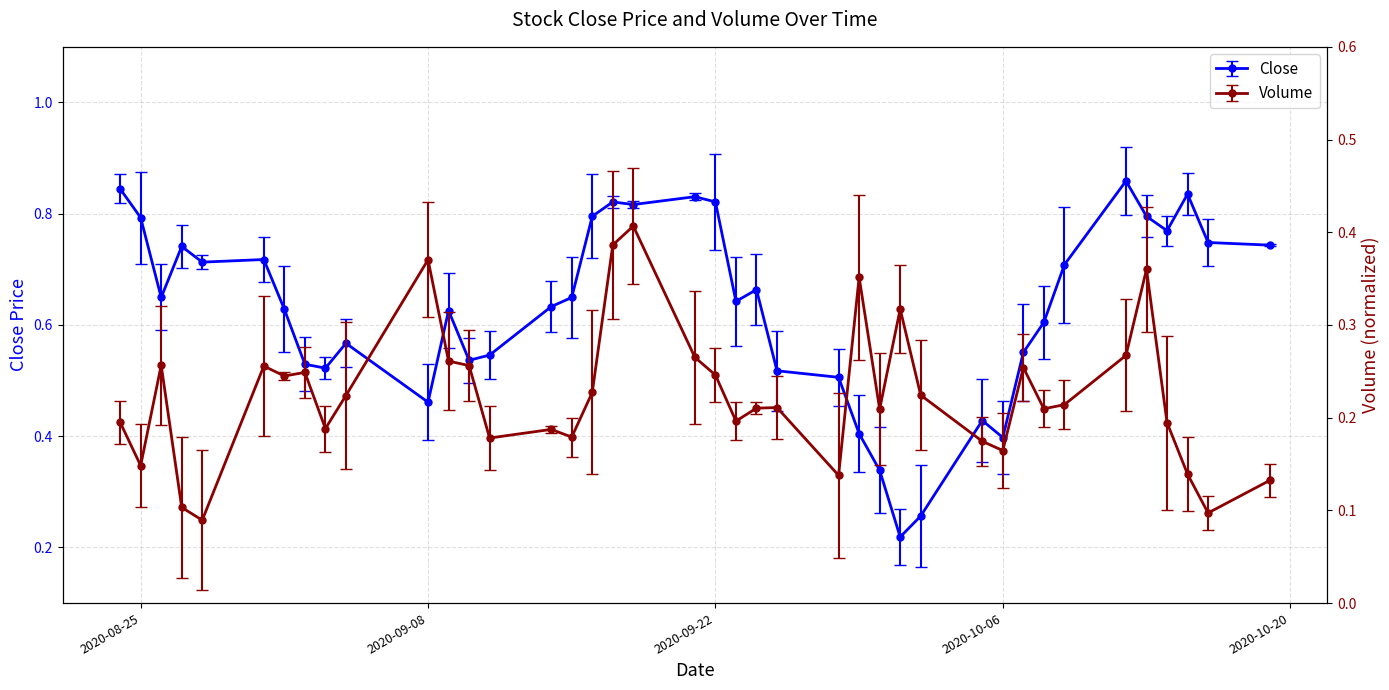

How many lines are shown in the chart?

2